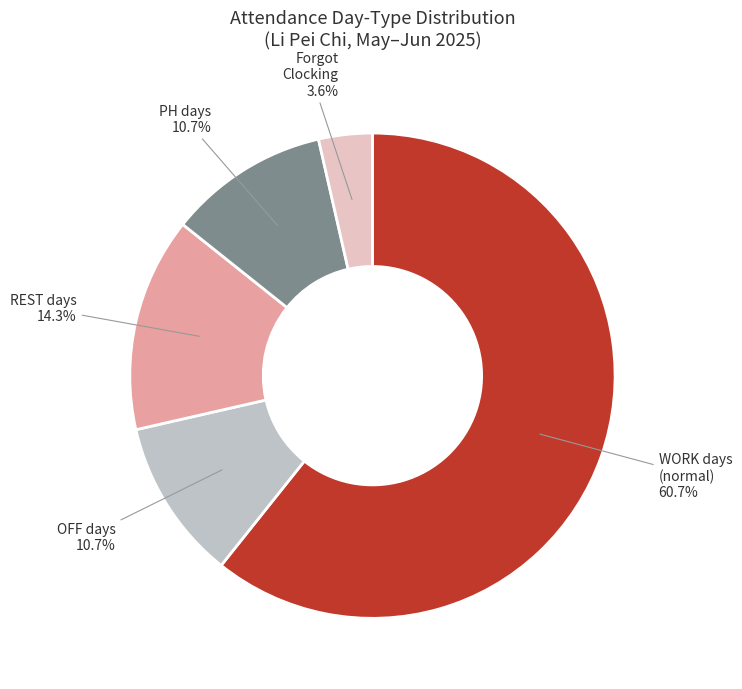

Which has a higher value, Forgot Clocking or REST days?

REST days